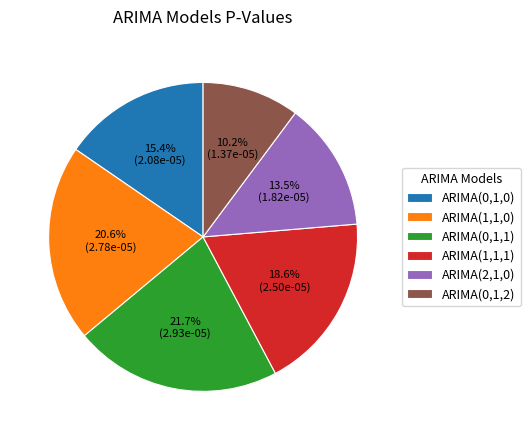

What percentage is the ARIMA(0,1,2) slice, to the nearest percent?

10%